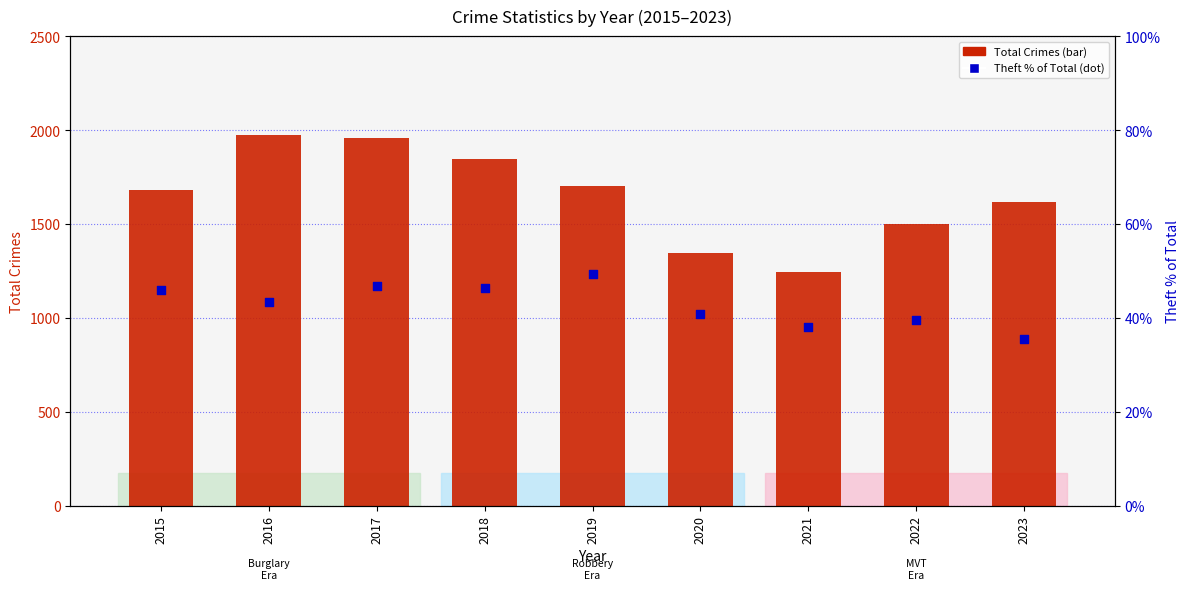

Which series contains the lowest Y value?

Theft % of Total